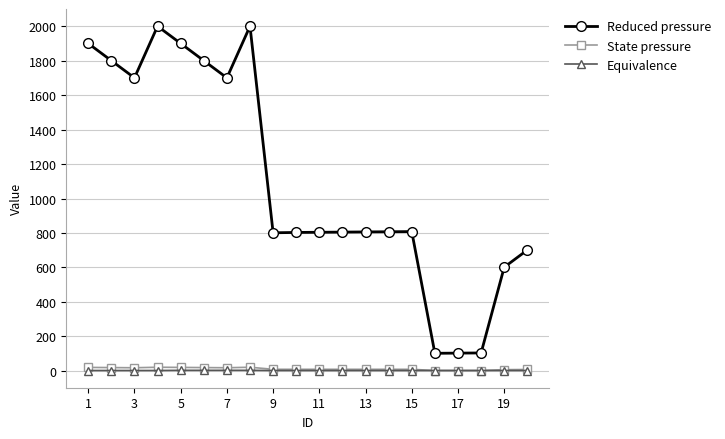

True or false: Reduced pressure and State pressure cross at least once.

False